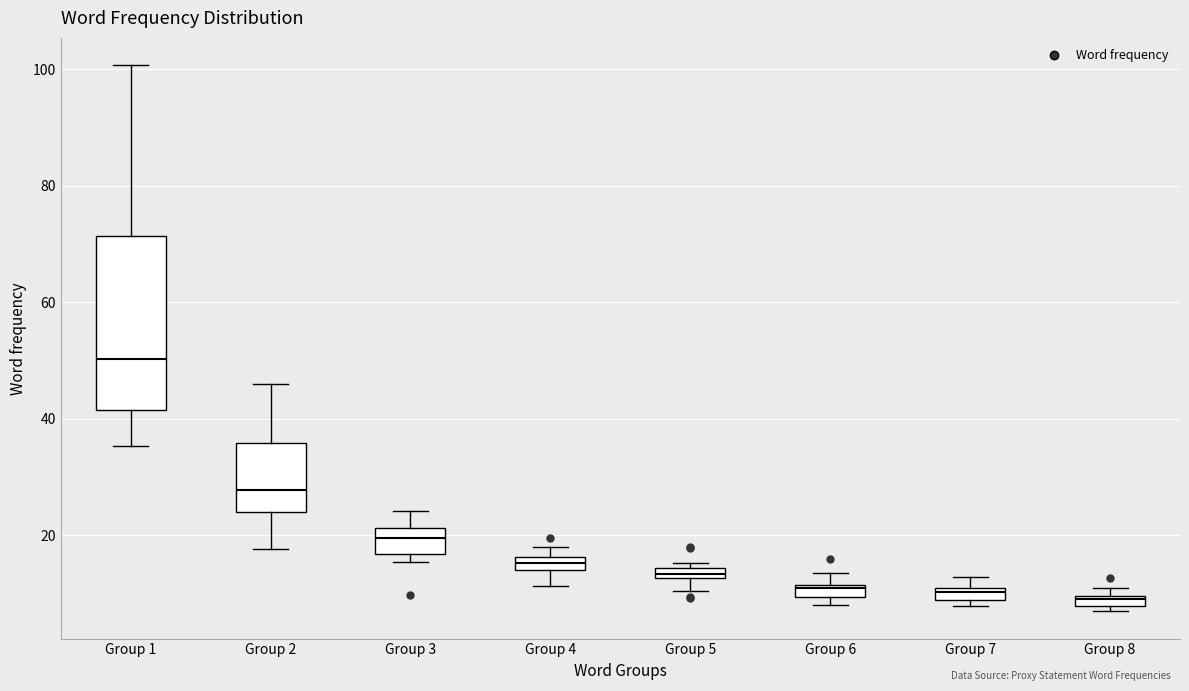

Which box's median line is the highest?

Group 1